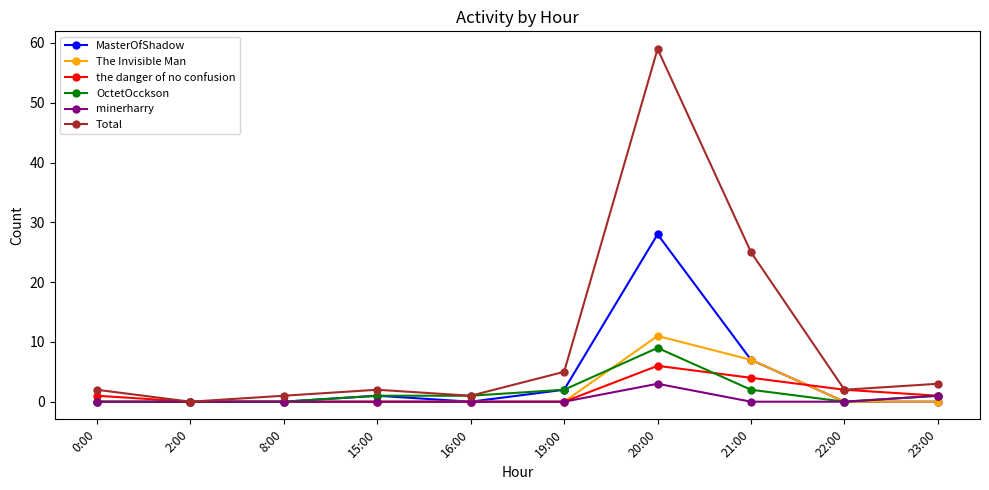

At which category is the sum across all series the highest?

20:00